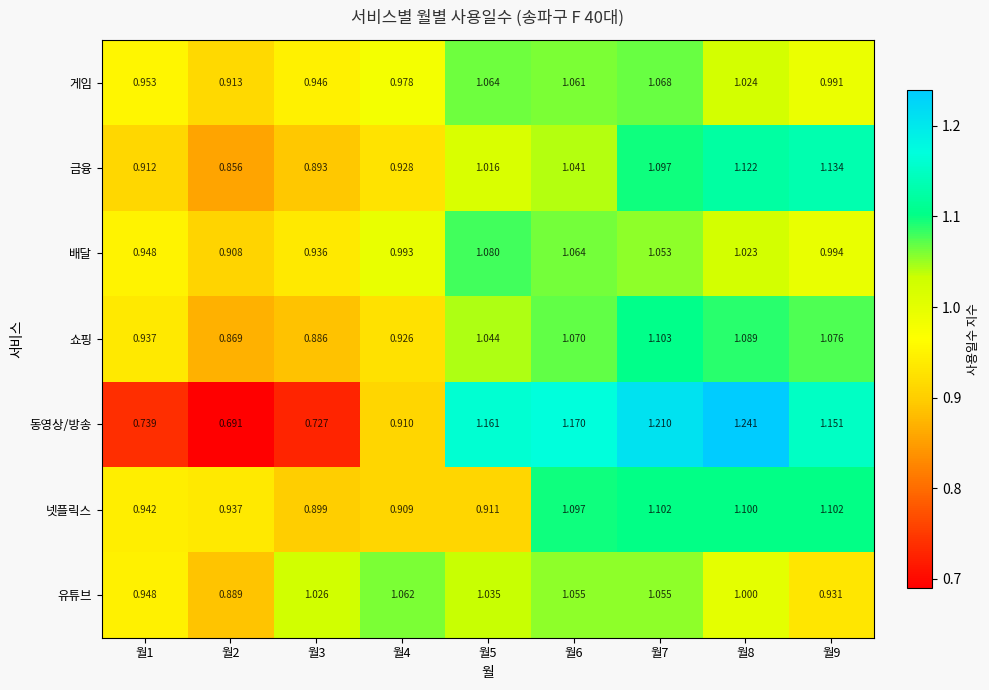

Between 월6 and 월7, which series saw the biggest shift?

금융